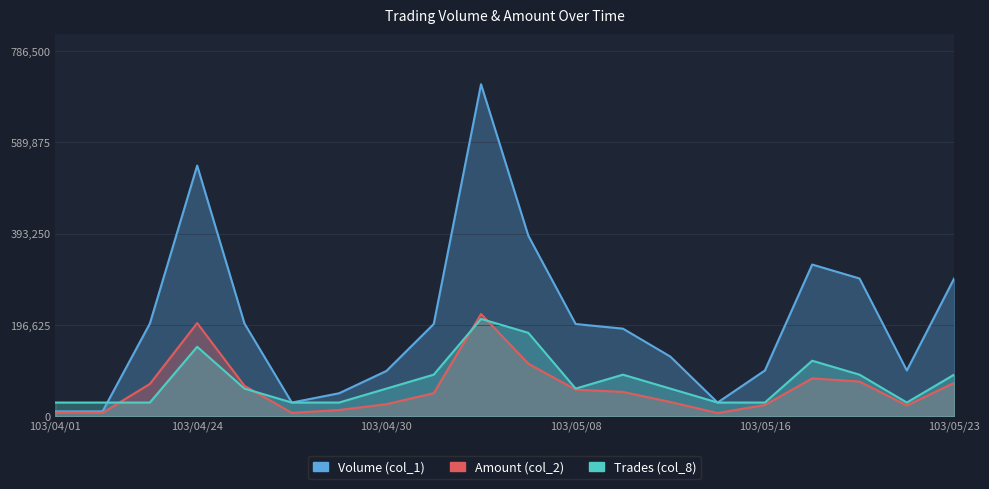

Reading left to right, list all the values displayed in this chart.

Volume (col_1): 103/04/01=11000	103/04/02=11000	103/04/23=200000	103/04/24=540000	103/04/25=200000	103/04/28=30000	103/04/29=50000	103/04/30=98000	103/05/02=199000	103/05/06=715000	103/05/07=389000	103/05/08=199000	103/05/09=189000	103/05/14=129000	103/05/15=30000	103/05/16=99000	103/05/19=327000	103/05/20=297000	103/05/21=99000	103/05/23=297000
Amount (col_2): 103/04/01=8580	103/04/02=7810	103/04/23=70000	103/04/24=201000	103/04/25=66000	103/04/28=7800	103/04/29=14000	103/04/30=26460	103/05/02=50250	103/05/06=220460	103/05/07=113710	103/05/08=57710	103/05/09=52920	103/05/14=31260	103/05/15=7500	103/05/16=24750	103/05/19=82050	103/05/20=75240	103/05/21=23760	103/05/23=72270
Trades (col_8): 103/04/01=30000	103/04/02=30000	103/04/23=30000	103/04/24=150000	103/04/25=60000	103/04/28=30000	103/04/29=30000	103/04/30=60000	103/05/02=90000	103/05/06=210000	103/05/07=180000	103/05/08=60000	103/05/09=90000	103/05/14=60000	103/05/15=30000	103/05/16=30000	103/05/19=120000	103/05/20=90000	103/05/21=30000	103/05/23=90000